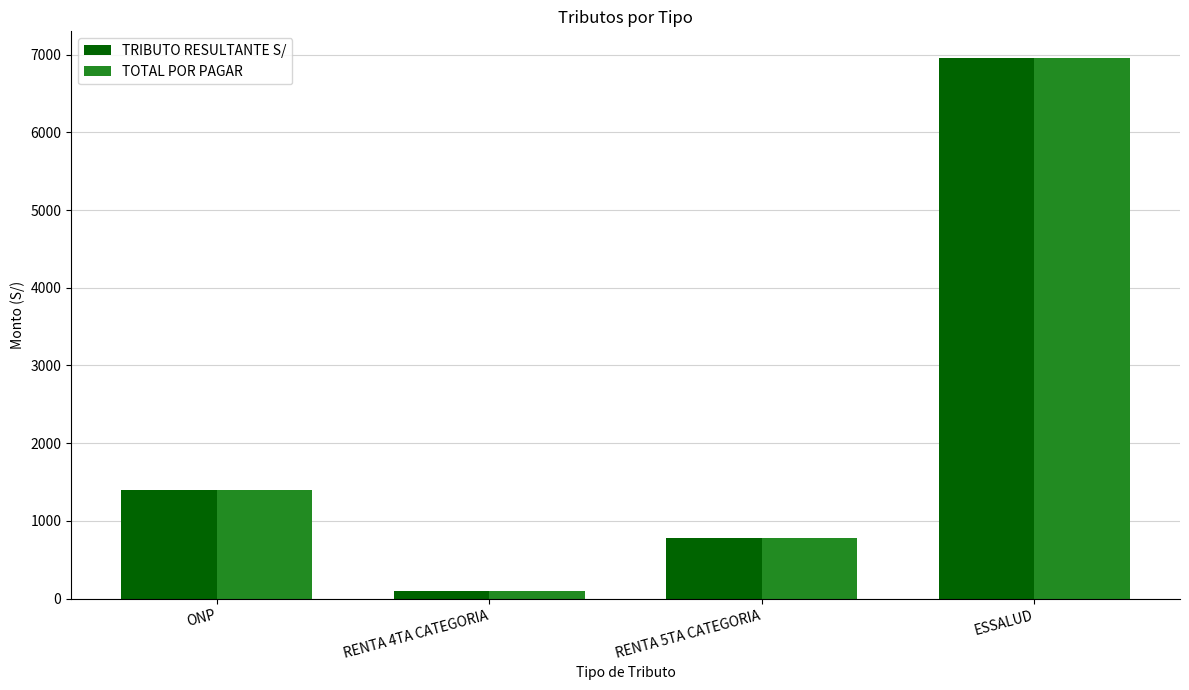

Reading left to right, transcribe all the data shown in this chart.

TRIBUTO RESULTANTE S/: 1402	100	778	6952
TOTAL POR PAGAR: 1402	100	778	6952